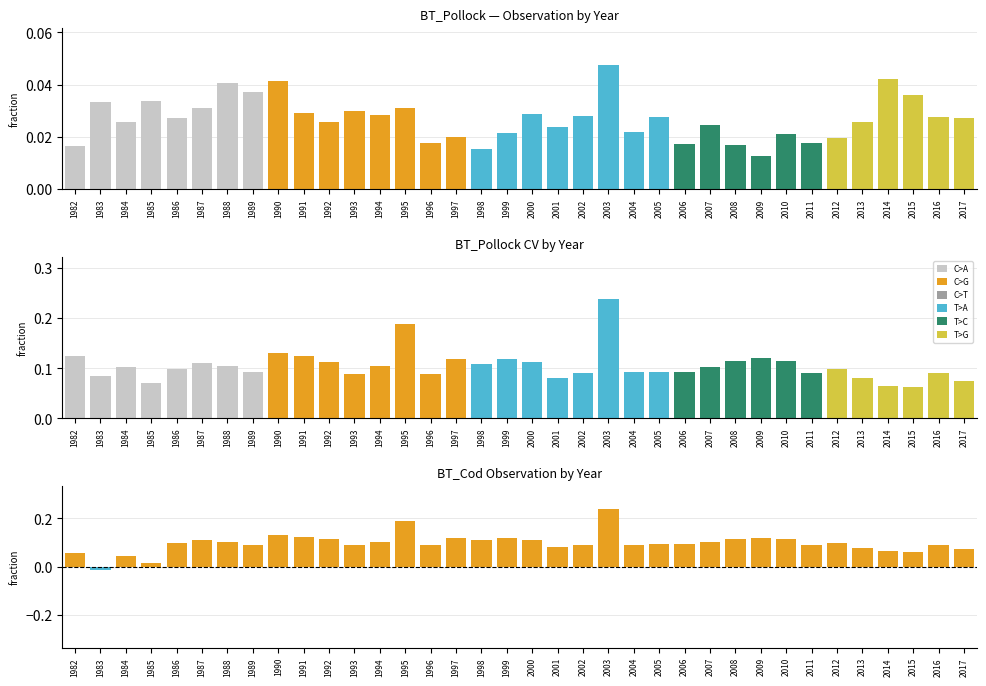

At which label is CV diff (Pollock - Cod) closest to 0?

1983